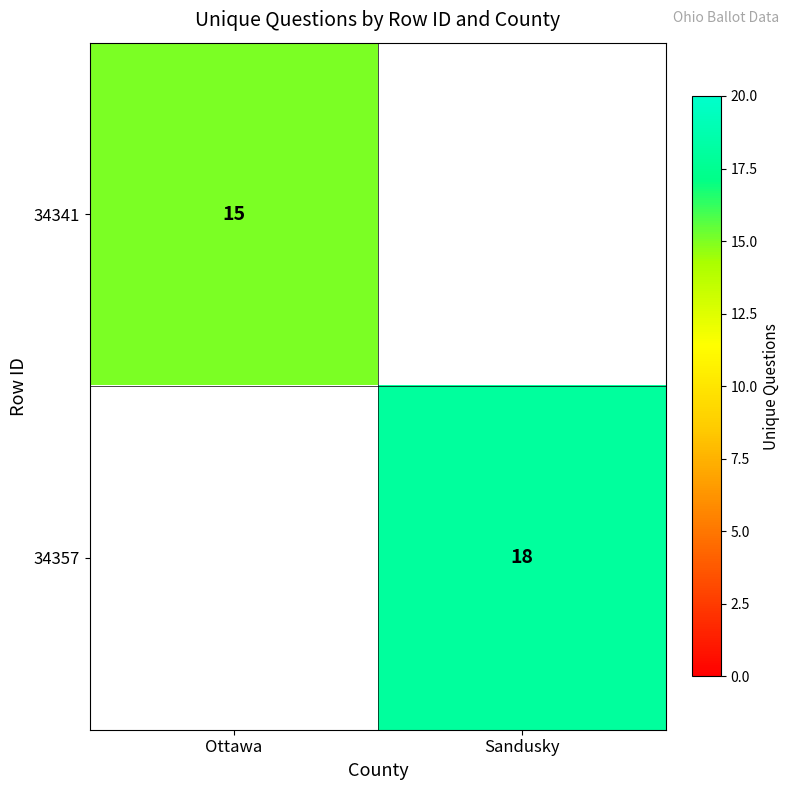

The value of 34357 at Sandusky is 18. True or false?

True